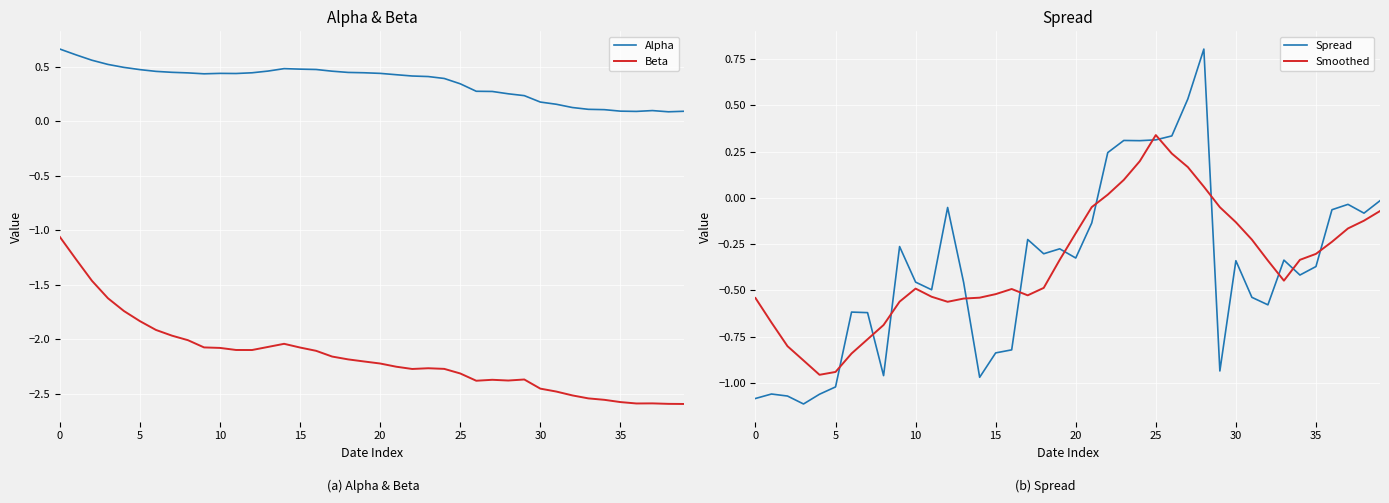

Where is the first local minimum for Beta?

12